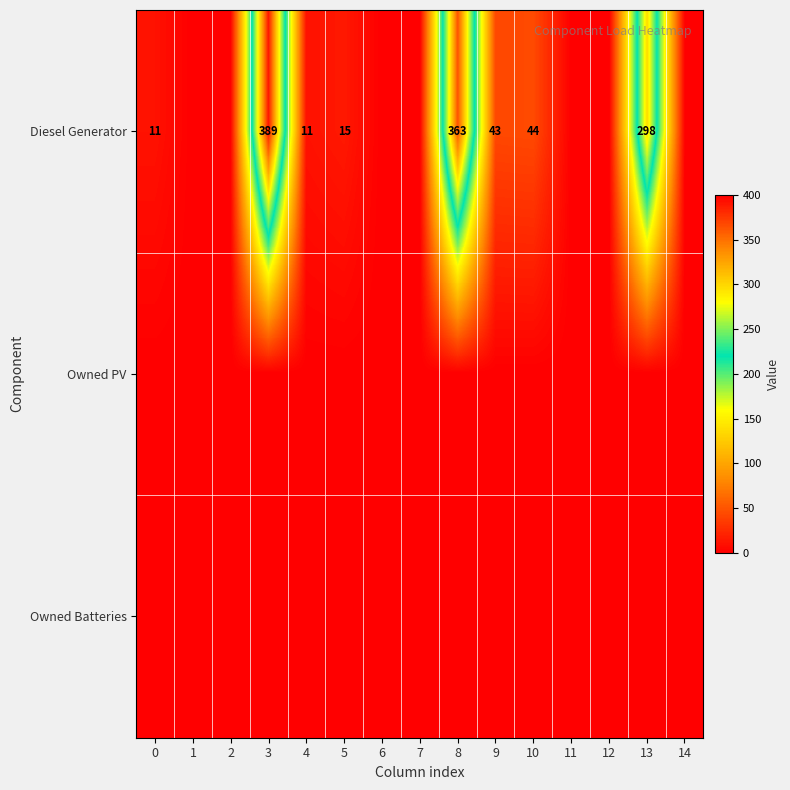

What is the spread (max minus min) of values at 3?

389